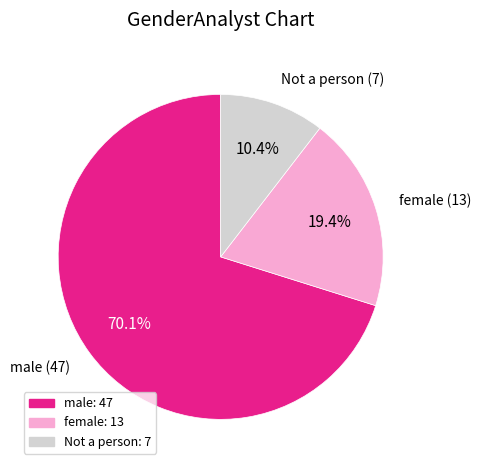

True or false: male accounts for 70% of the total.

True